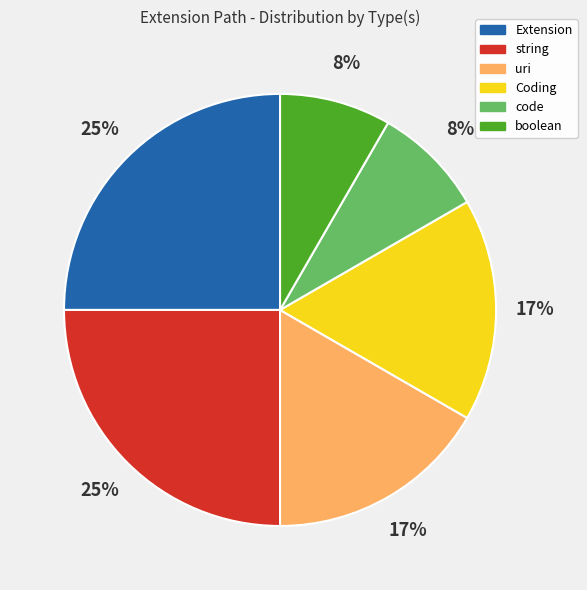

Count the number of slices in the pie.

6